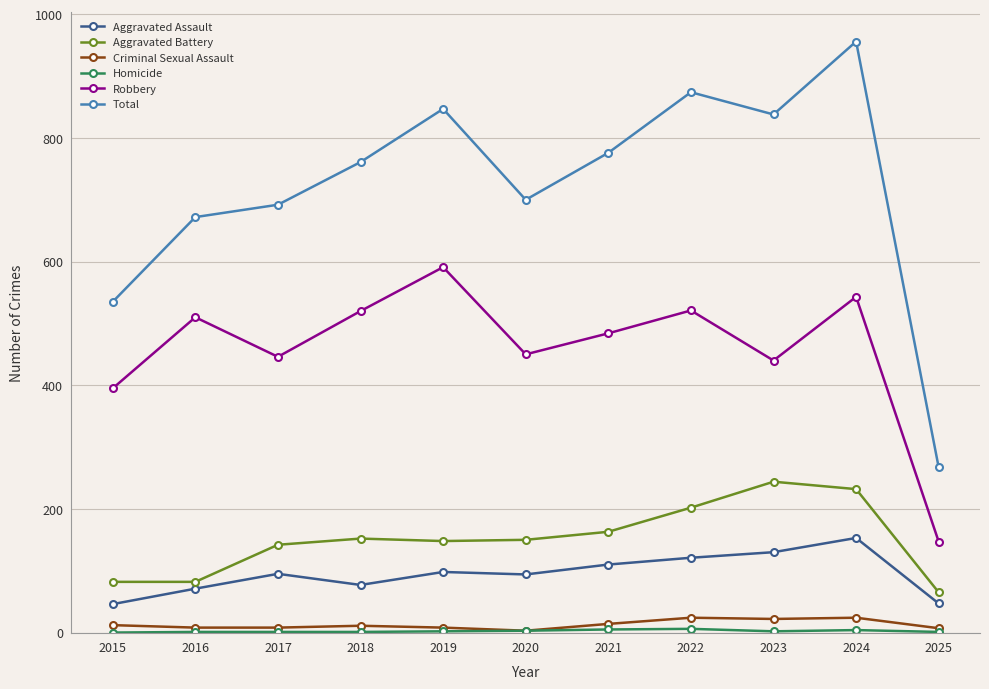

At which label is Robbery closest to 369?

2015